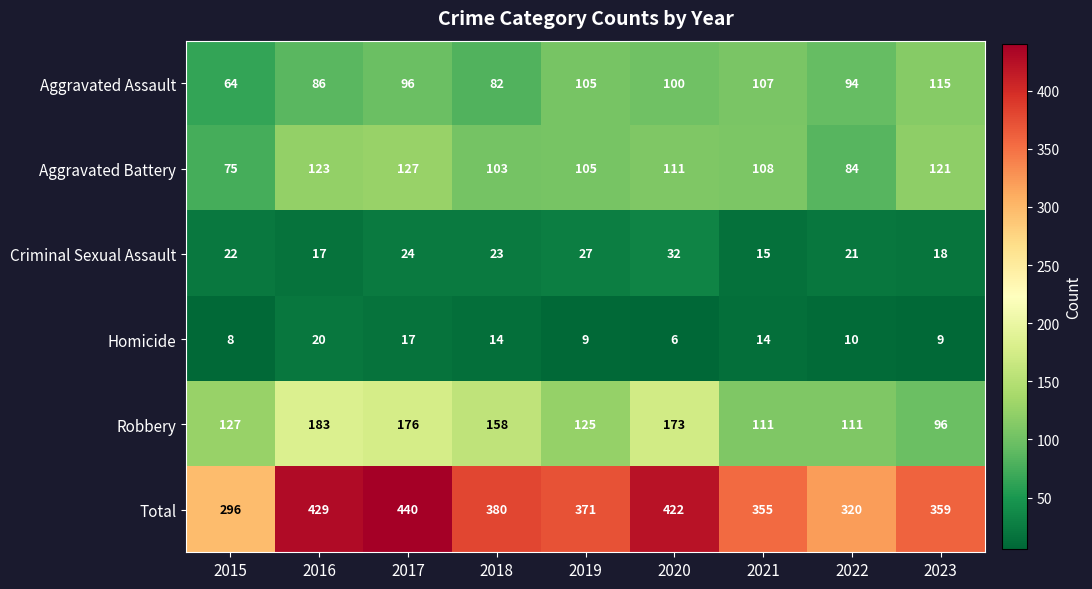

Rank the series by their maximum value, from lowest to highest.

Homicide, Criminal Sexual Assault, Aggravated Assault, Aggravated Battery, Robbery, Total